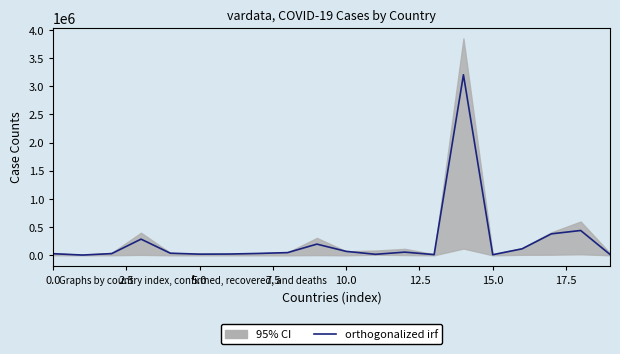

How many points are lower than both their immediate neighbors (excluding endpoints)?

5